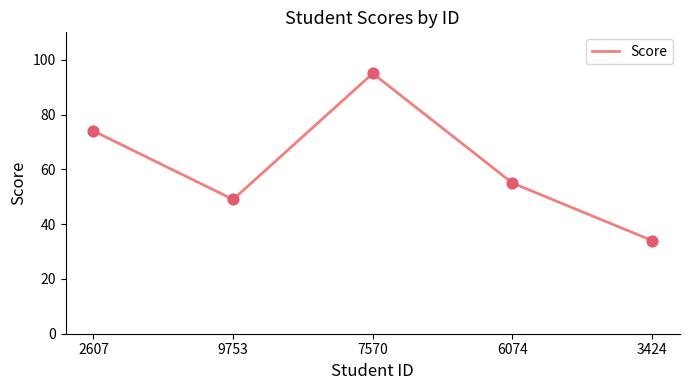

Which has a higher value, 3424 or 2607?

2607